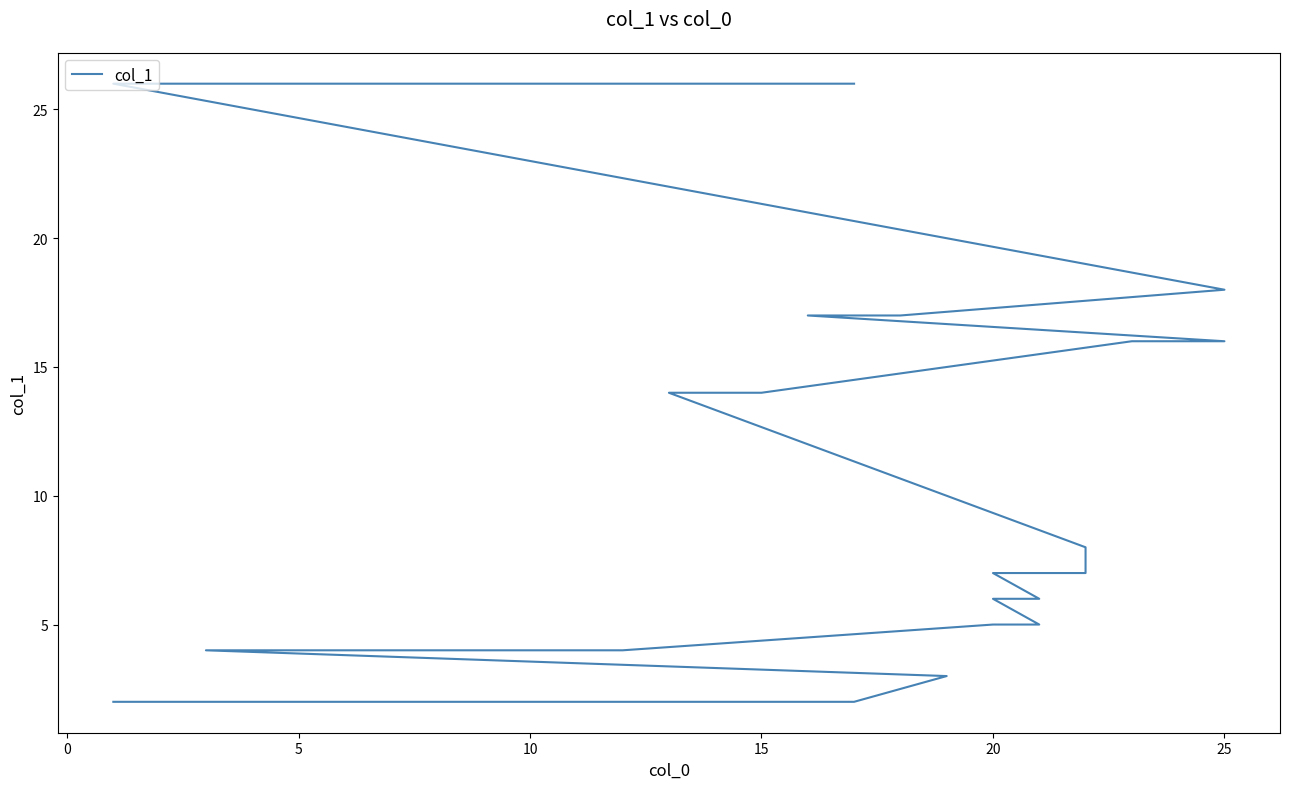

What value does the data have at 10, to the nearest 5?

5